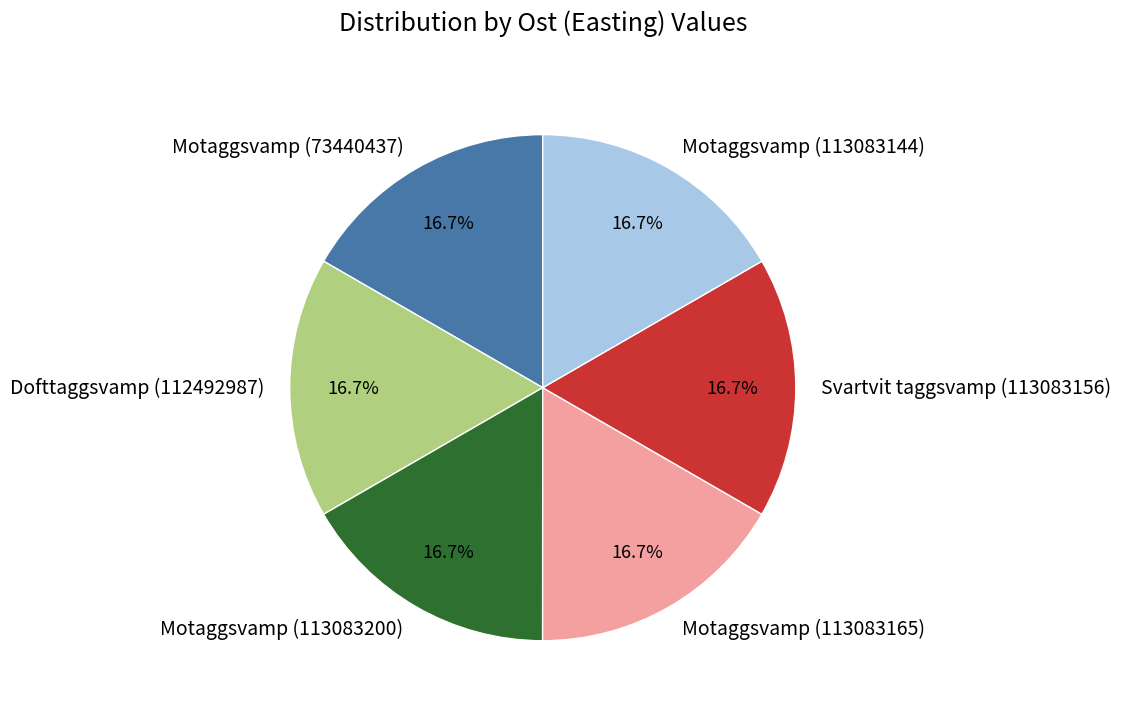

Is it true that Motaggsvamp (113083144) is 9% of the pie?

False